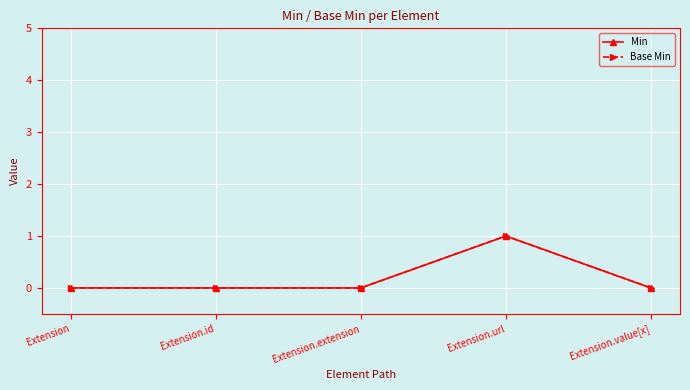

Is this an area chart (filled region under the line)?

No